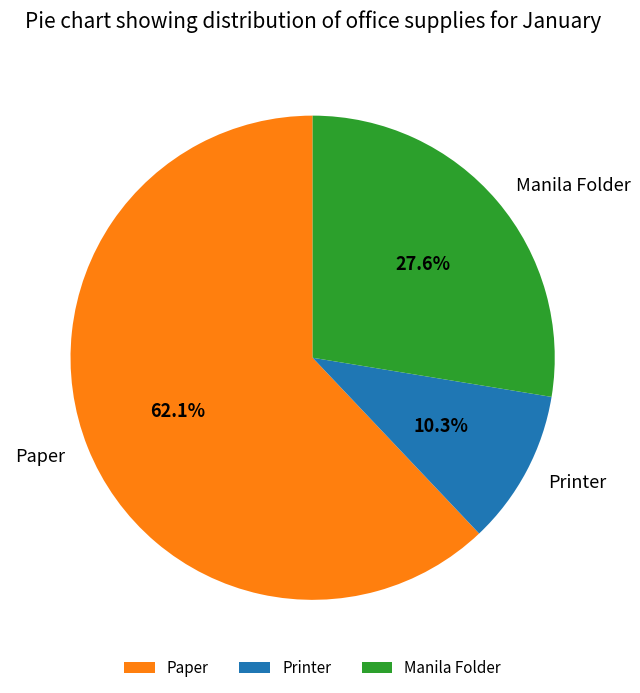

What is the ratio of the value at Manila Folder to the value at Paper?

0.4